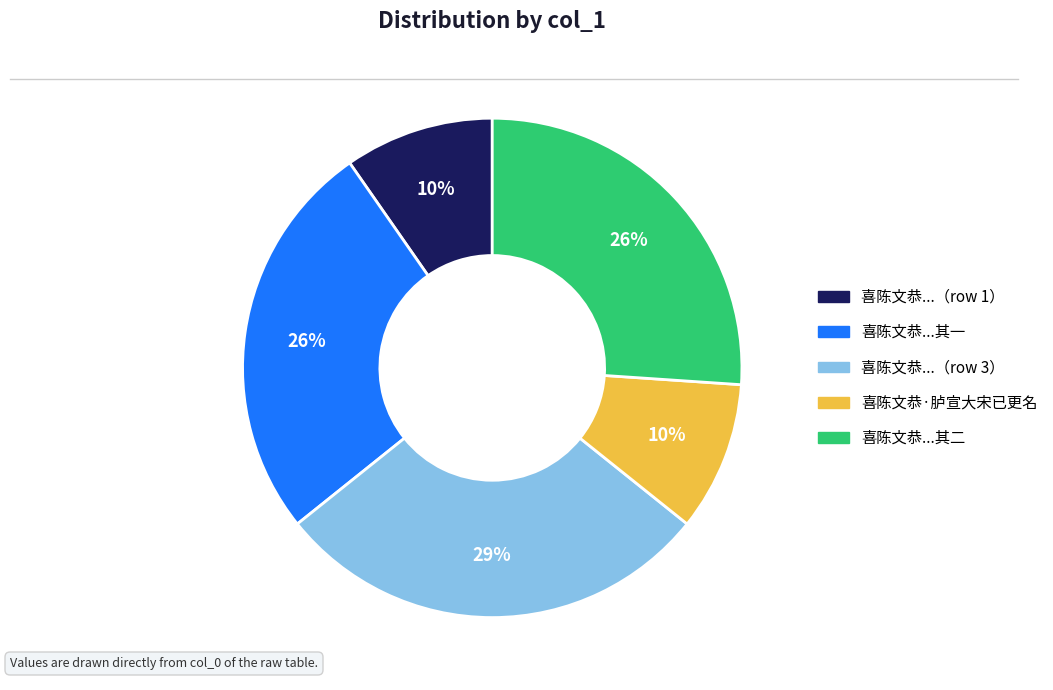

To the nearest percent, what is the average slice percentage?

20%